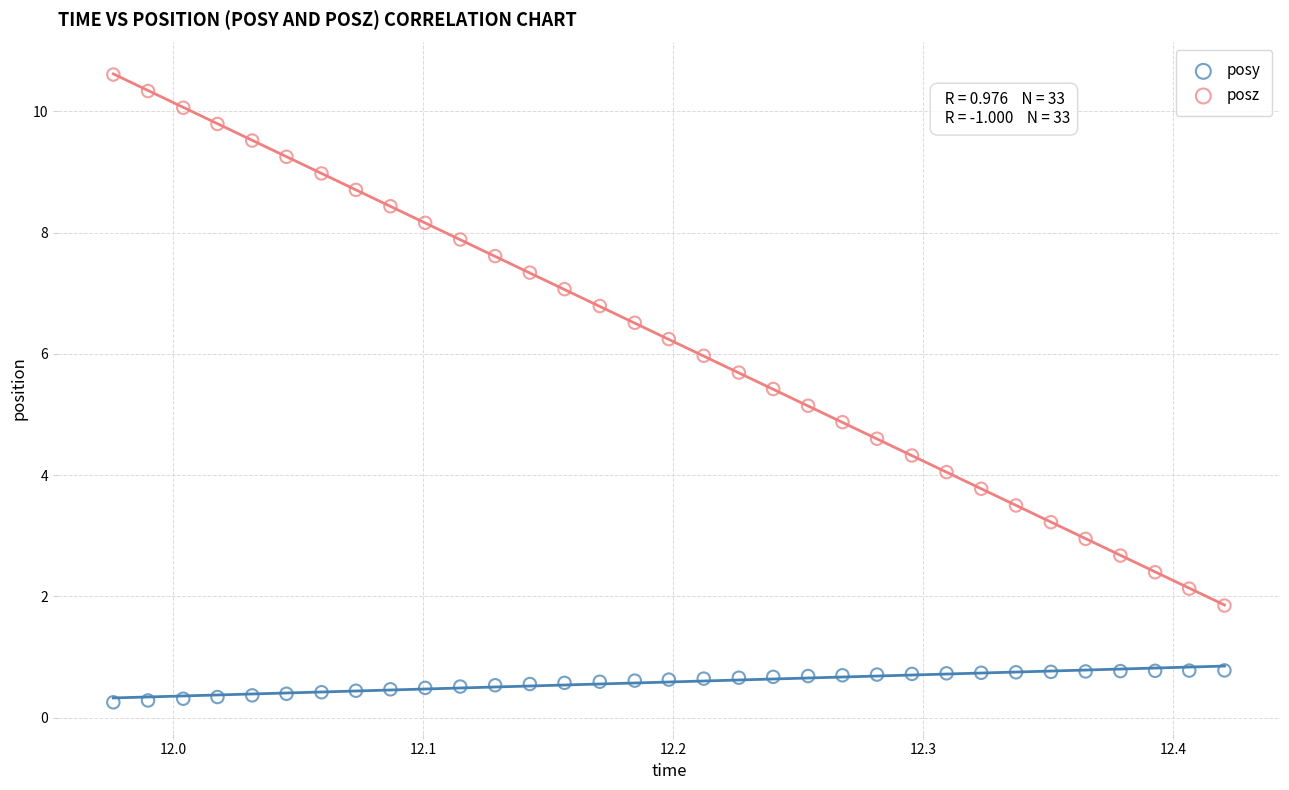

Across all data points, what is the range of X values (max minus min)?

0.4